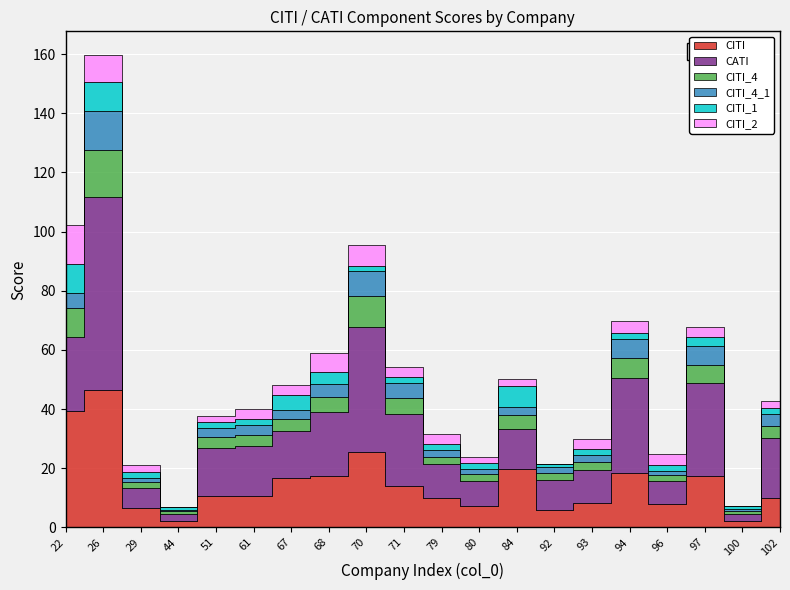

Read the CITI_4_1 value at 79.

2.3